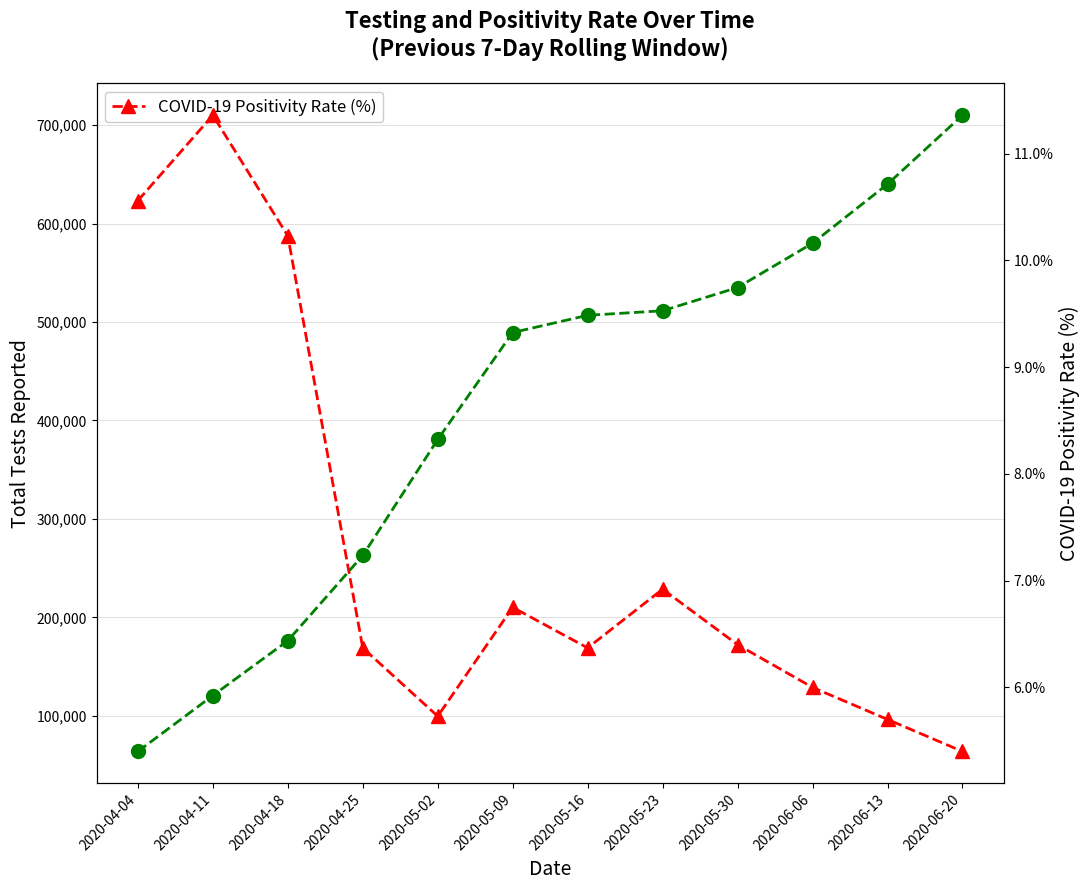

How many series are shown in this chart?

2